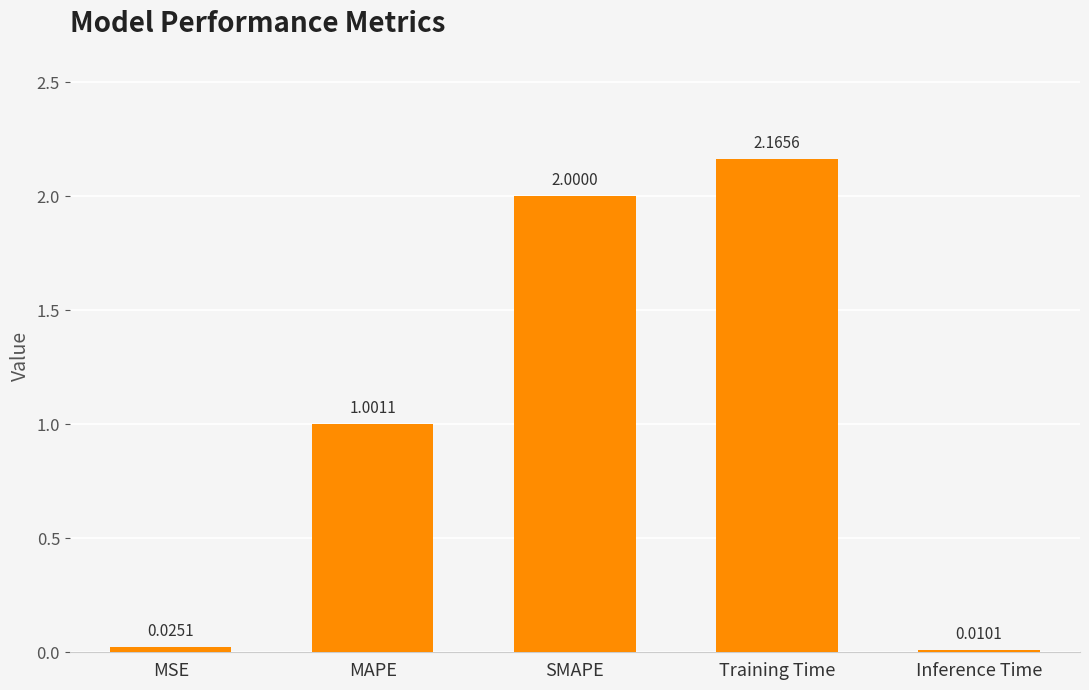

What is the difference between the second highest and minimum values?

2.0